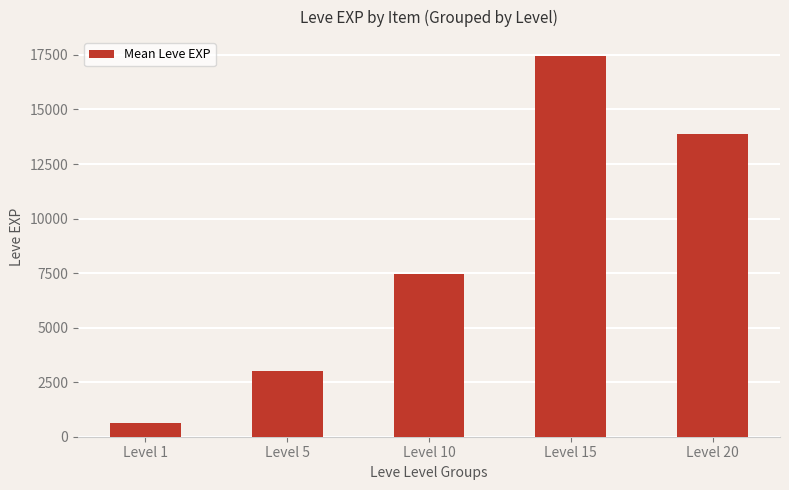

What is the approximate value at Level 1?

625.0